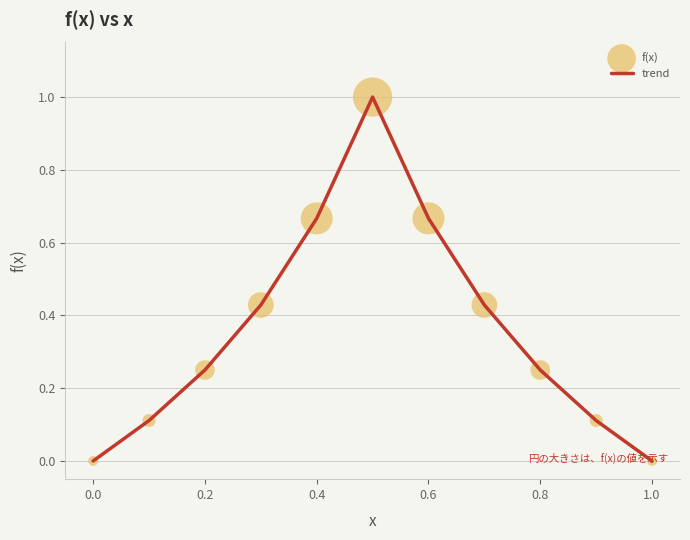

What is the difference between the maximum and minimum values?

1.0